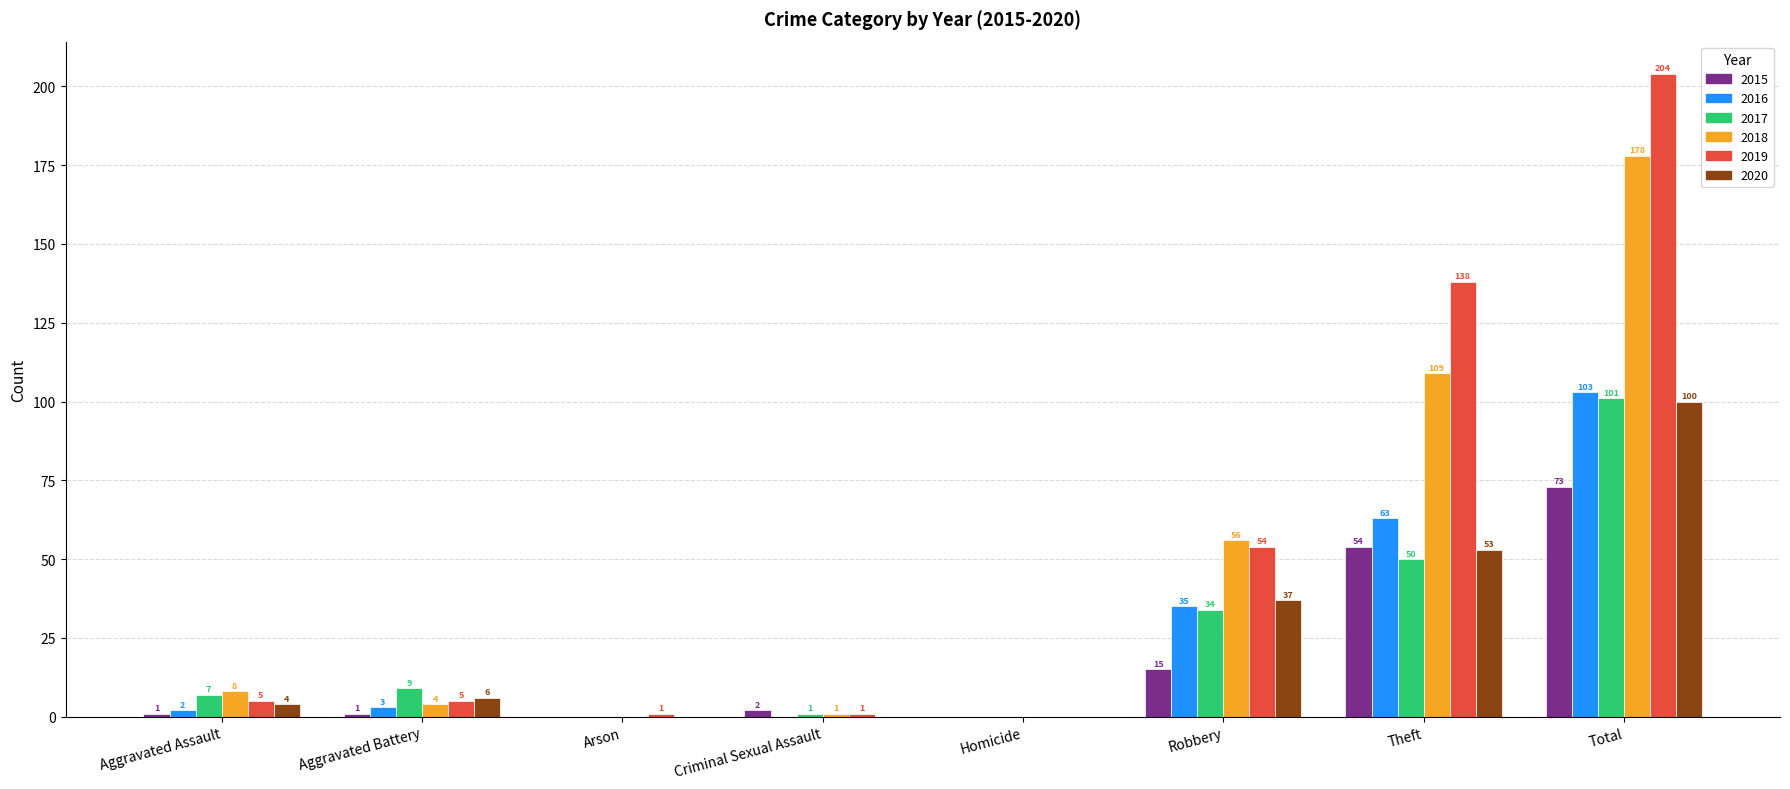

Reading left to right, list all the values displayed in this chart.

2015: Aggravated Assault=1	Aggravated Battery=1	Arson=0	Criminal Sexual Assault=2	Homicide=0	Robbery=15	Theft=54	Total=73
2016: Aggravated Assault=2	Aggravated Battery=3	Arson=0	Criminal Sexual Assault=0	Homicide=0	Robbery=35	Theft=63	Total=103
2017: Aggravated Assault=7	Aggravated Battery=9	Arson=0	Criminal Sexual Assault=1	Homicide=0	Robbery=34	Theft=50	Total=101
2018: Aggravated Assault=8	Aggravated Battery=4	Arson=0	Criminal Sexual Assault=1	Homicide=0	Robbery=56	Theft=109	Total=178
2019: Aggravated Assault=5	Aggravated Battery=5	Arson=1	Criminal Sexual Assault=1	Homicide=0	Robbery=54	Theft=138	Total=204
2020: Aggravated Assault=4	Aggravated Battery=6	Arson=0	Criminal Sexual Assault=0	Homicide=0	Robbery=37	Theft=53	Total=100